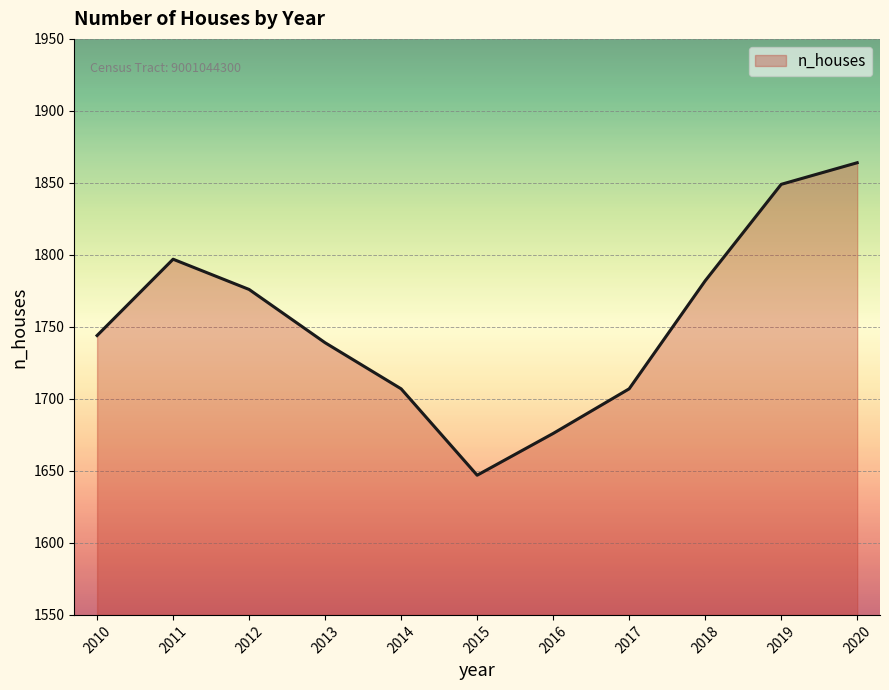

Reading right to left, what are all the values shown in this chart?

2020=1864	2019=1849	2018=1782	2017=1707	2016=1676	2015=1647	2014=1707	2013=1739	2012=1776	2011=1797	2010=1744